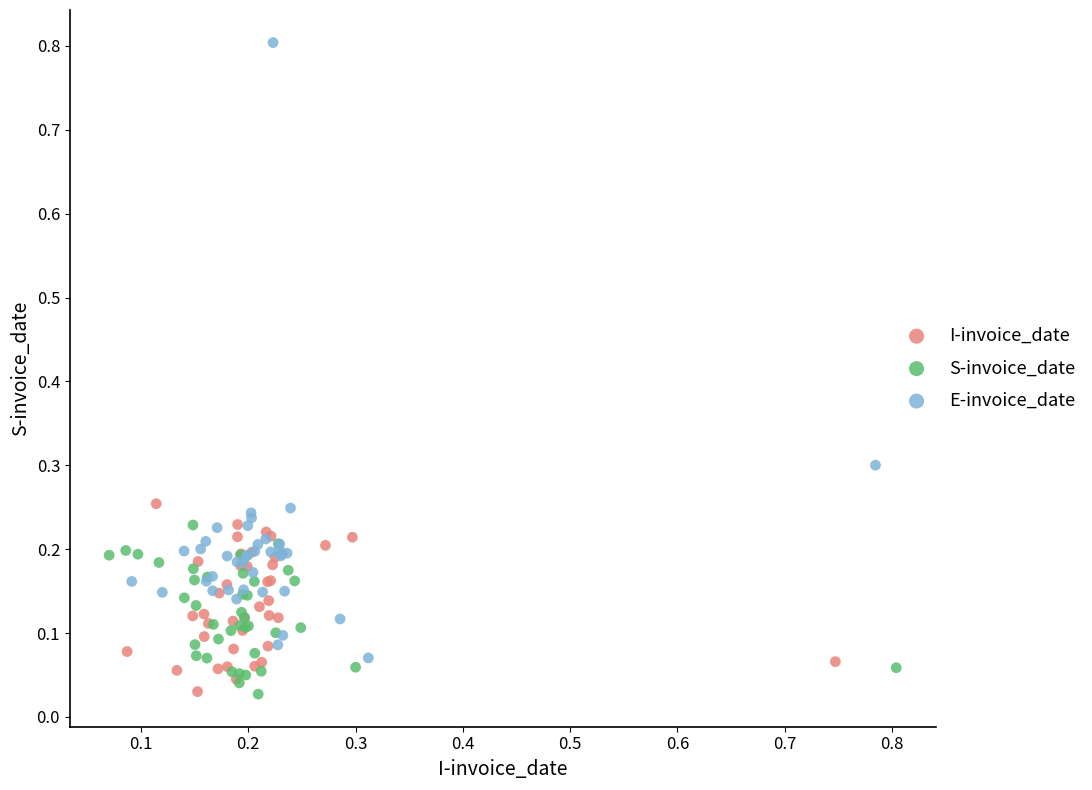

Which series contains the highest Y value?

E-invoice_date